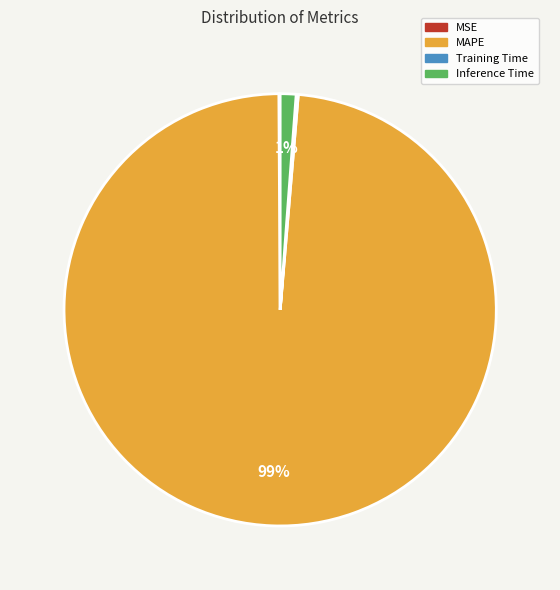

True or false: MAPE accounts for 99% of the total.

True